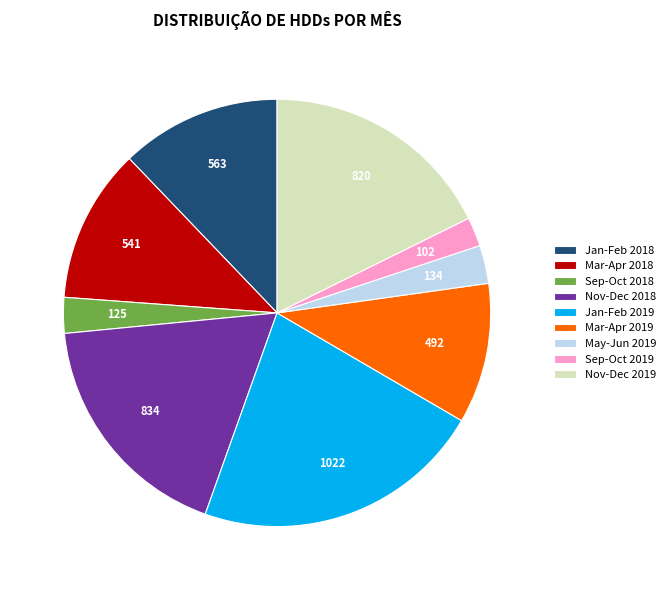

How many slices are in this pie chart?

9